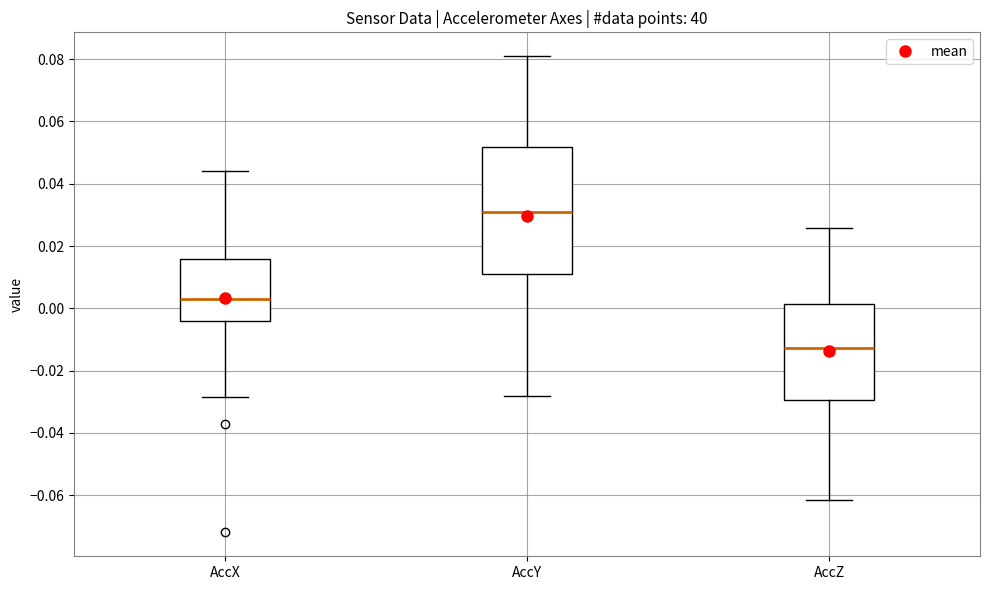

Reading left to right, transcribe this box plot: for each box, give where its median line is, the range the box spans, and where its two whiskers end, as read against the y-axis. The values are not printed on the chart, so give them approximately, as read against the axis.

AccX: median 0.004, box -0.004 to 0.016, whiskers -0.028 to 0.044
AccY: median 0.030, box 0.012 to 0.052, whiskers -0.028 to 0.080
AccZ: median -0.012, box -0.030 to 0.002, whiskers -0.062 to 0.026